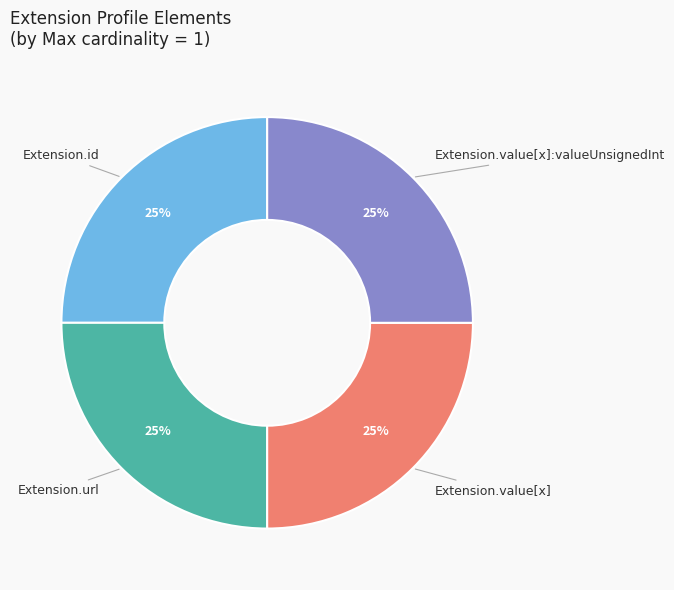

Is there any slice that represents more than half of the pie?

No